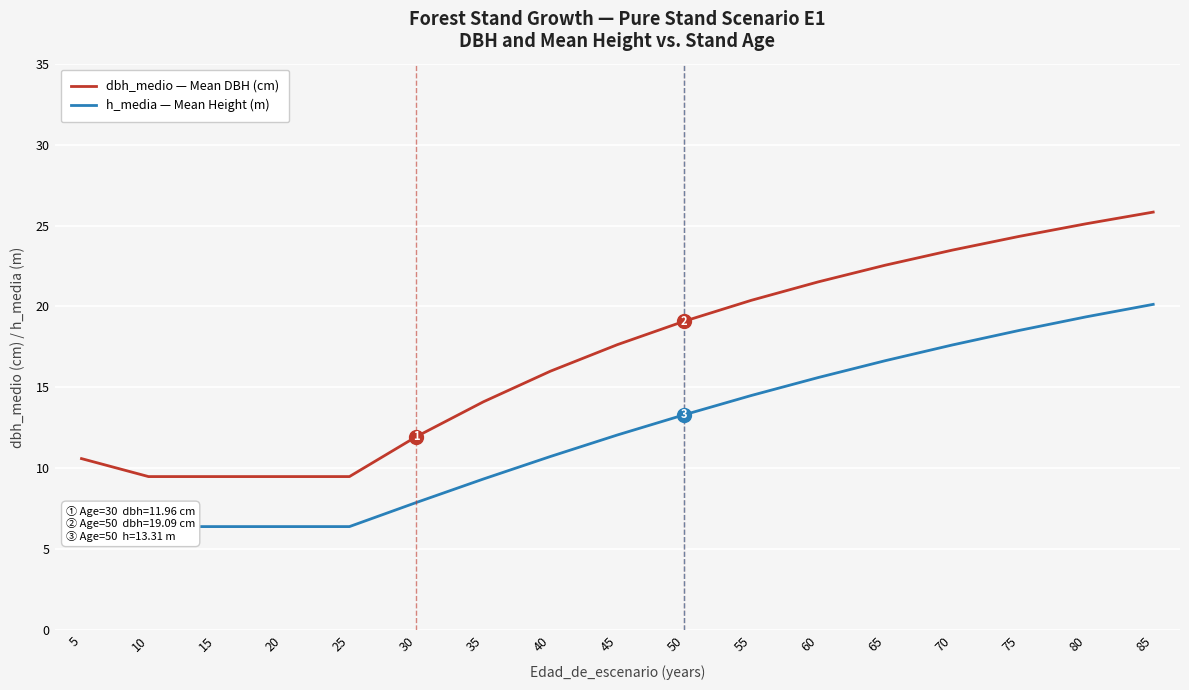

What is the sum of the h_media — Mean Height (m) values at 55 and 5?

20.1